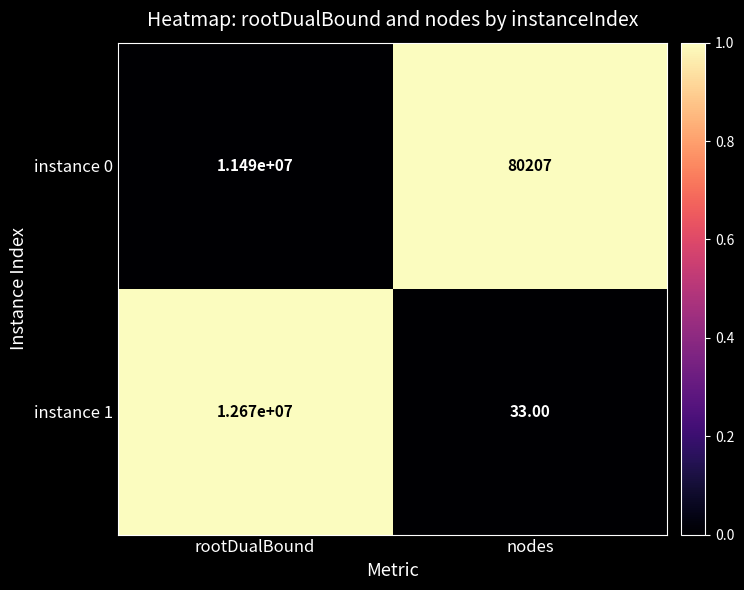

Which series has the widest spread of values?

instance 1